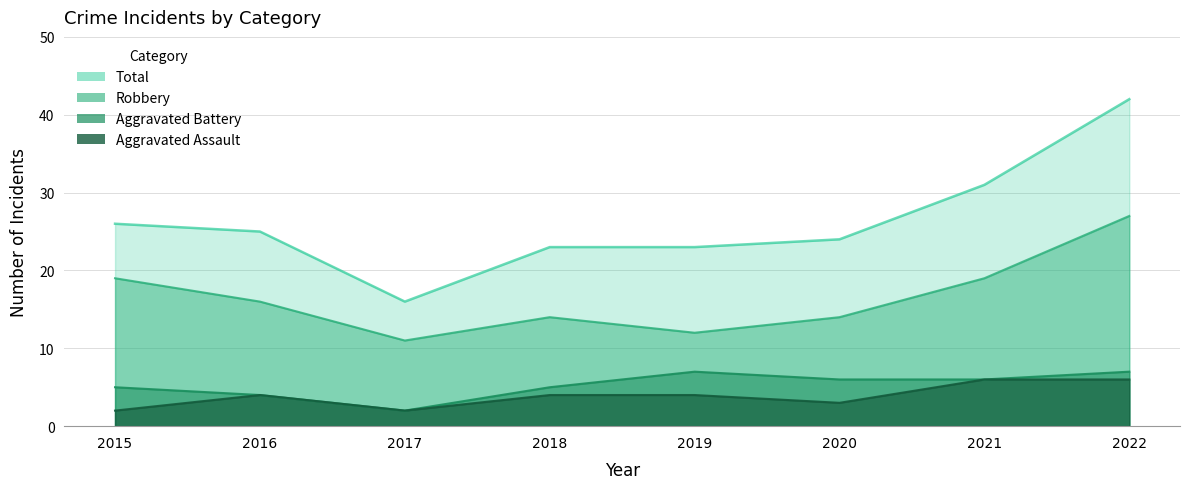

Reading left to right, extract all data points from this chart.

Aggravated Assault: 2015=2	2016=4	2017=2	2018=4	2019=4	2020=3	2021=6	2022=6
Aggravated Battery: 2015=5	2016=4	2017=2	2018=5	2019=7	2020=6	2021=6	2022=7
Robbery: 2015=19	2016=16	2017=11	2018=14	2019=12	2020=14	2021=19	2022=27
Total: 2015=26	2016=25	2017=16	2018=23	2019=23	2020=24	2021=31	2022=42